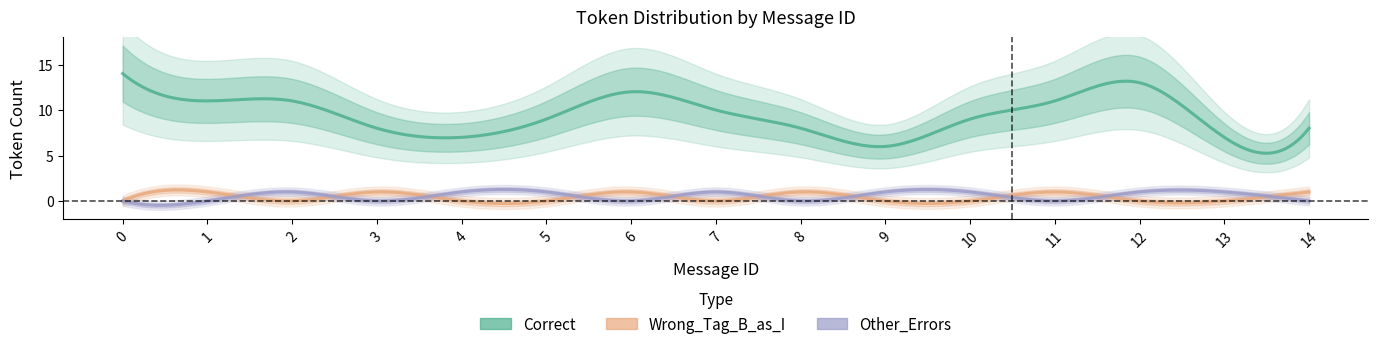

How many series are shown in this chart?

3